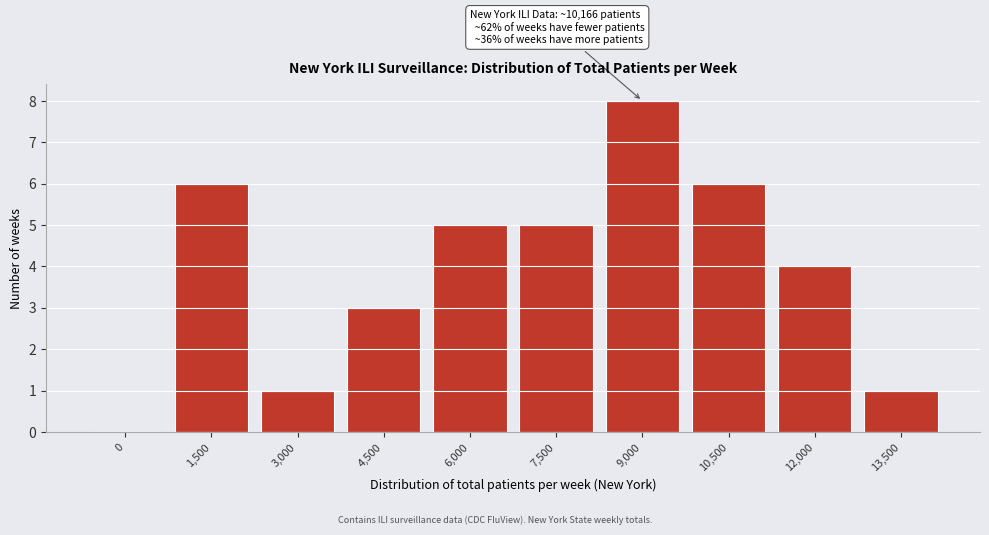

Reading left to right, what are all the values shown in this chart?

0=0	1,500=6	3,000=1	4,500=3	6,000=5	7,500=5	9,000=8	10,500=6	12,000=4	13,500=1